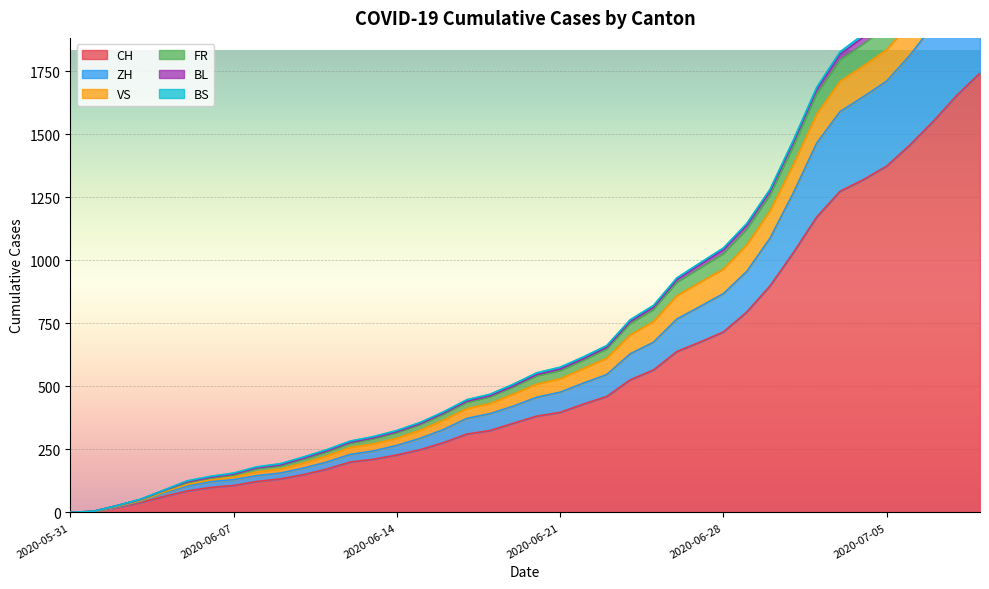

Count the number of data series in this chart.

6